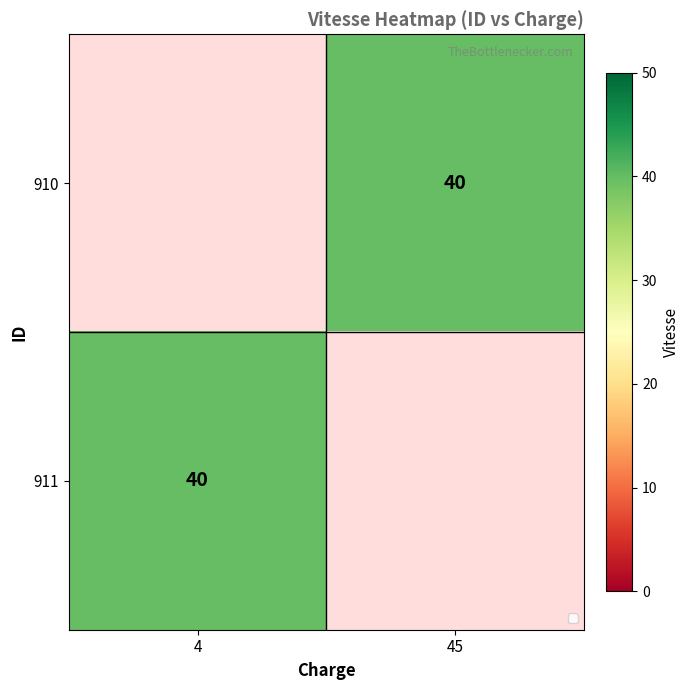

Which category has the lowest value in the 911 series?

4